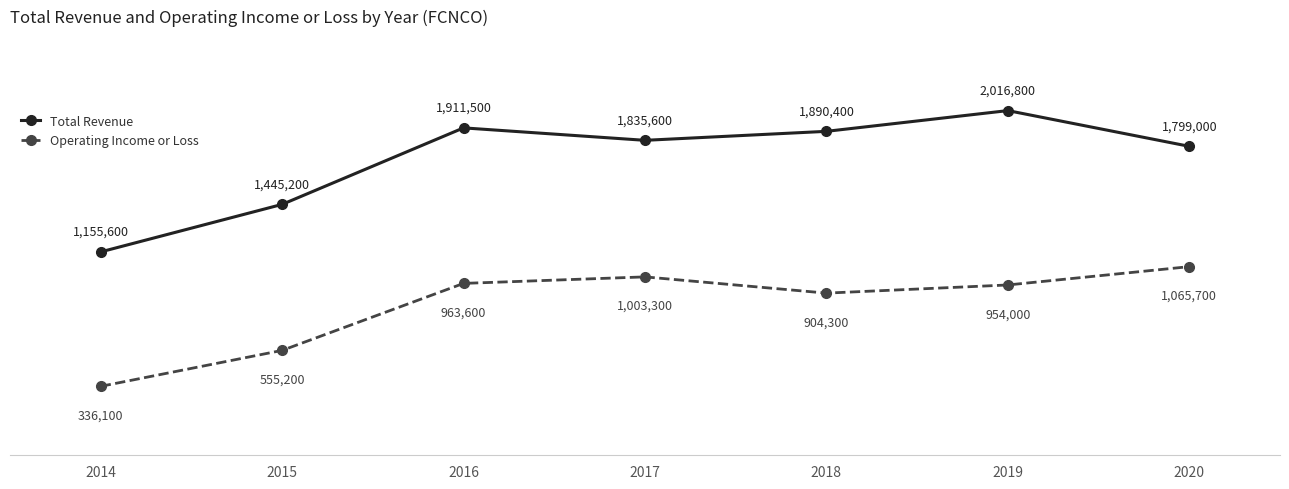

What is the value of the Total Revenue point at the 6th from the left?

2016800